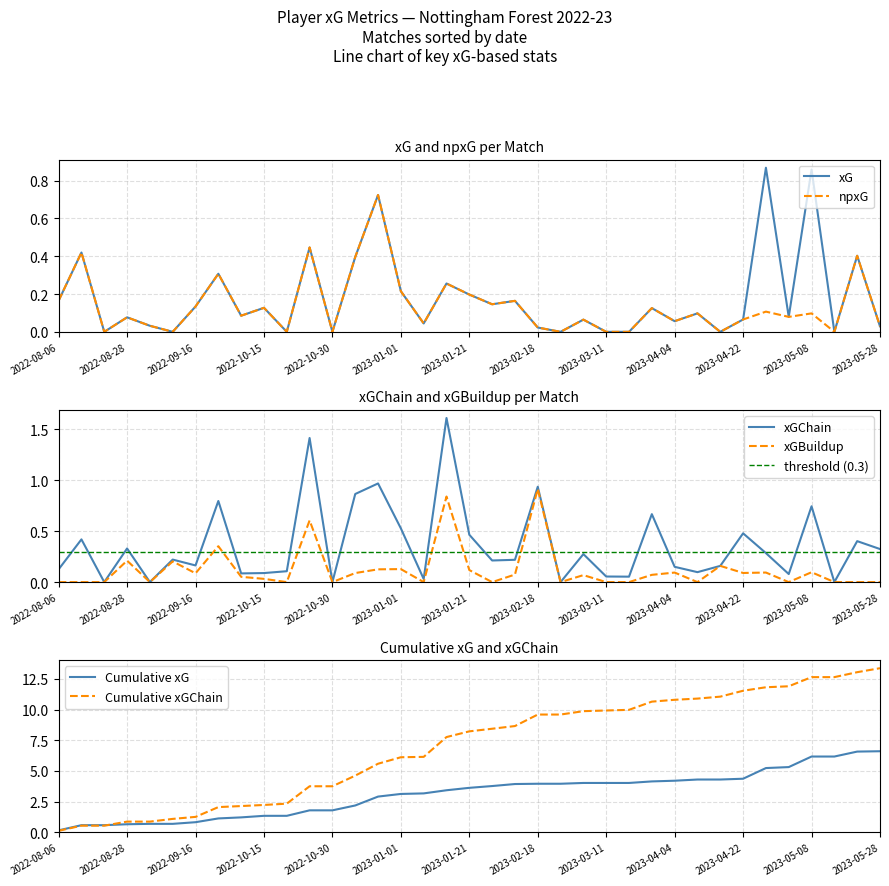

What is the difference between the xGBuildup values at 2023-04-08 and 2022-10-22?

0.6